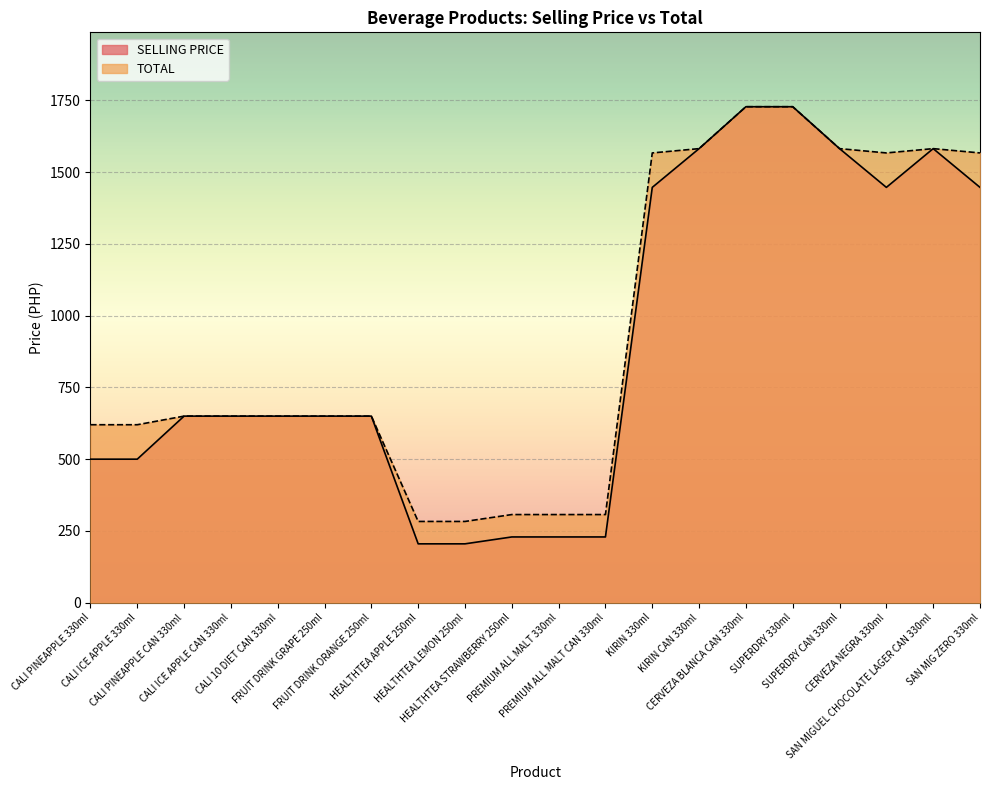

Which series has the widest spread of values?

SELLING PRICE